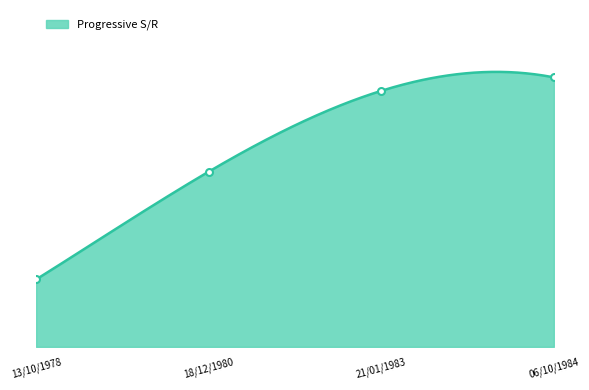

Count the number of data series in this chart.

1